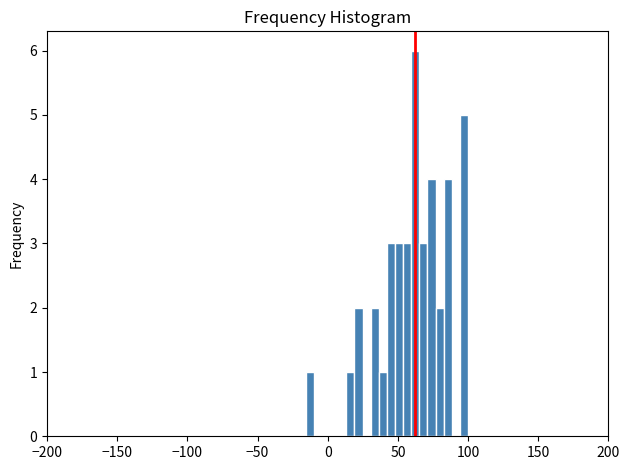

Around what value on the x-axis is the tallest bar? Give the approximate position of its centre, as read against the axis.

60